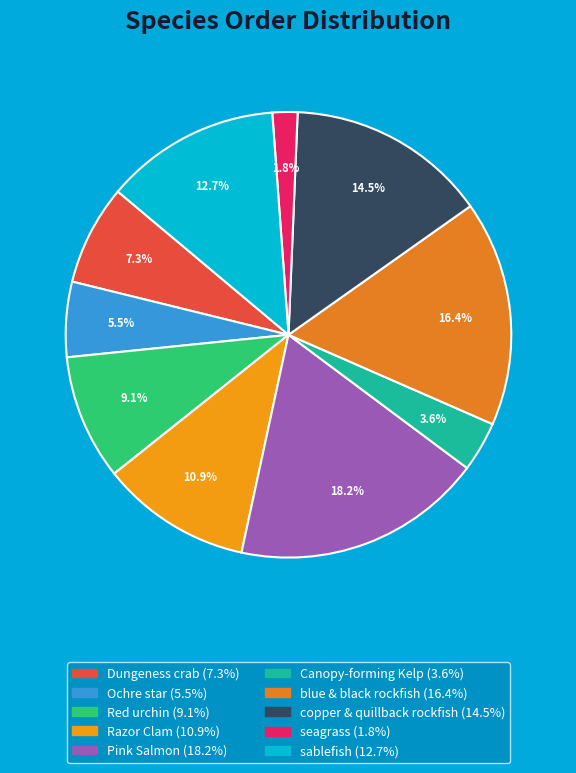

How many segments does this pie chart have?

10